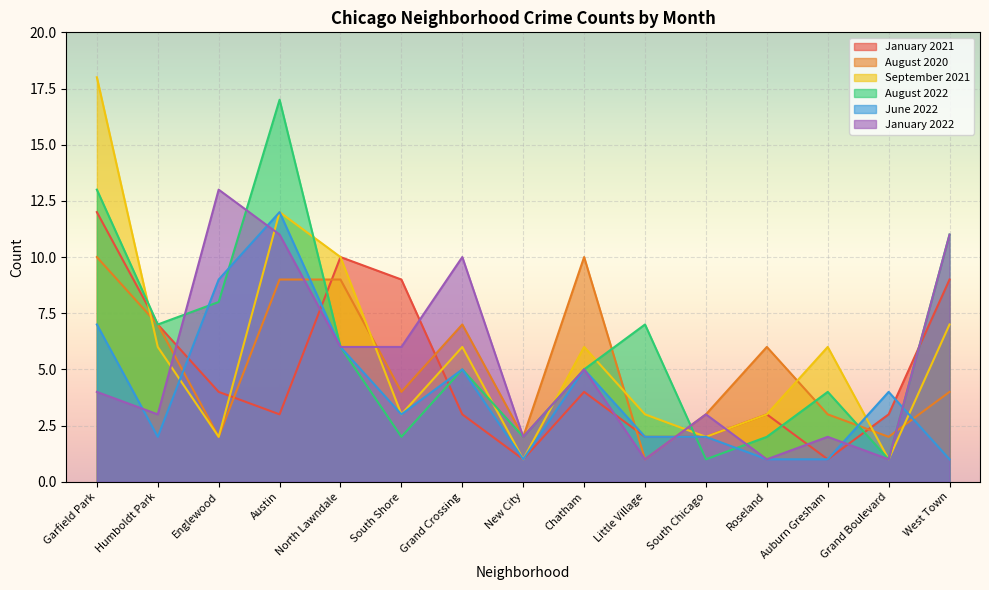

After their last crossing, which series has the higher values: August 2020 or June 2022?

August 2020